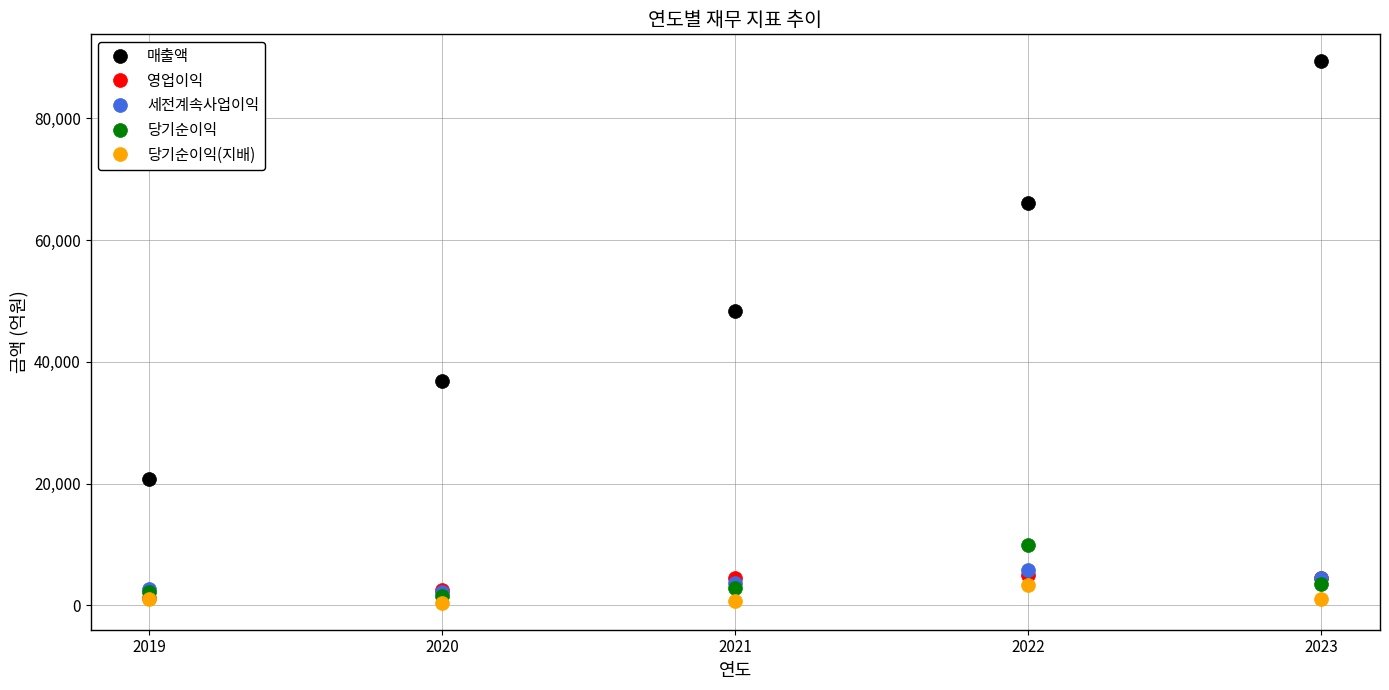

What is the total value across all series at 2019?

27650